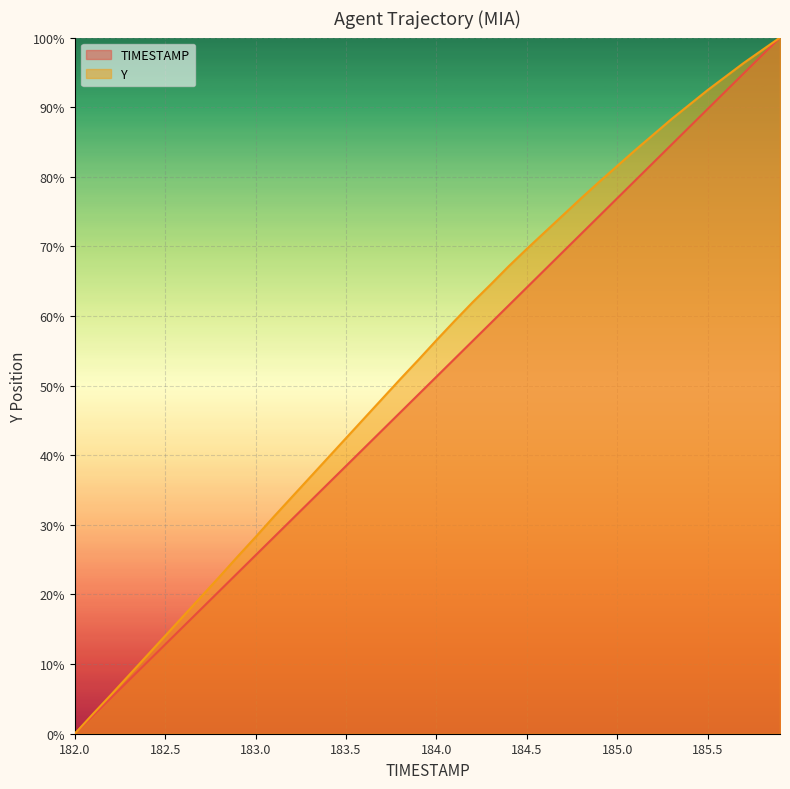

True or false: TIMESTAMP and Y cross at least once.

False